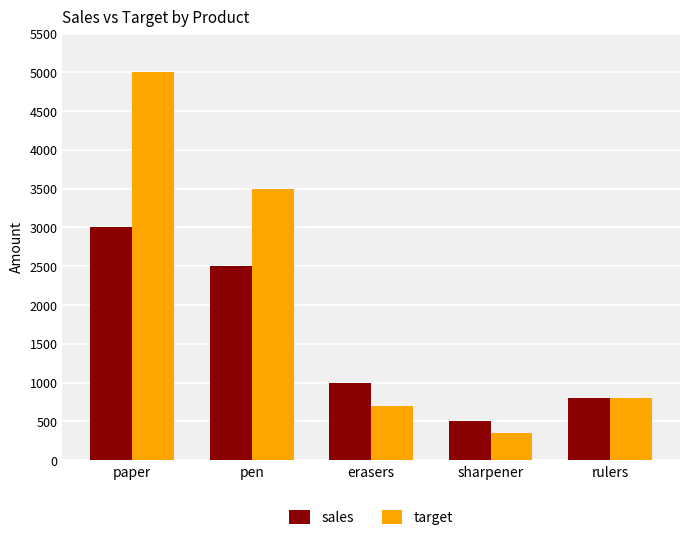

At paper, list the series in order from largest to smallest.

target, sales